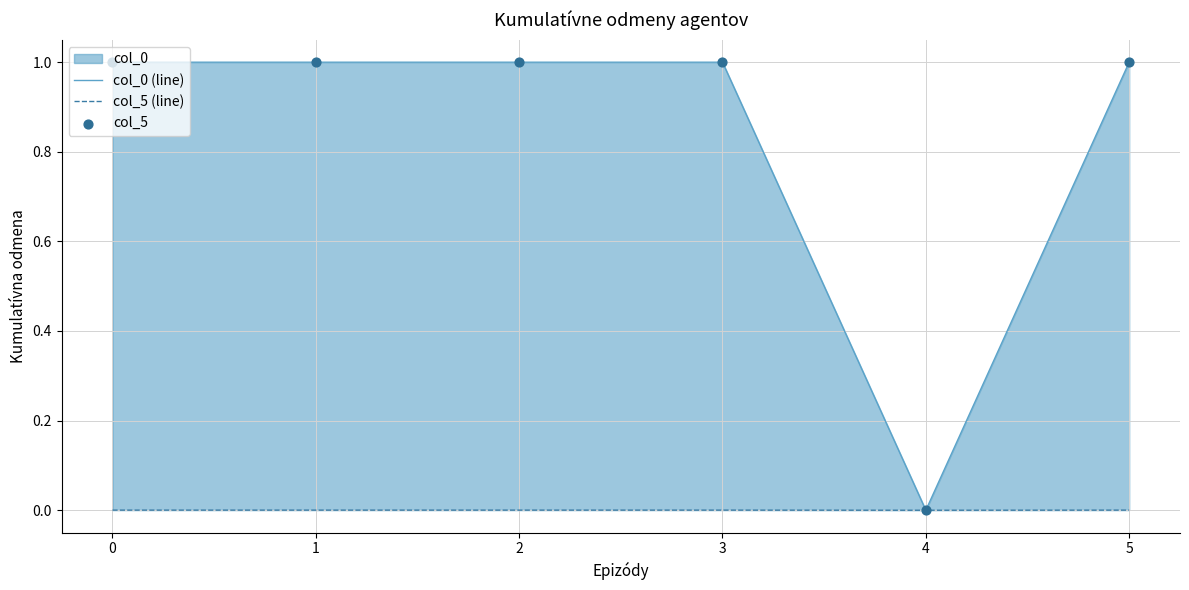

Which series has the widest spread of Y values?

col_0 (line)